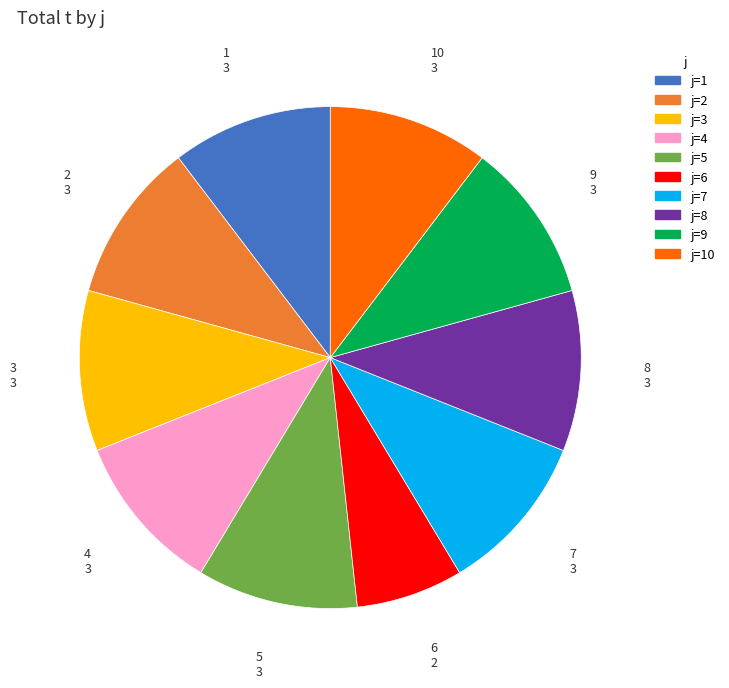

What is the ratio of the value at j=7 to the value at j=6?

1.5